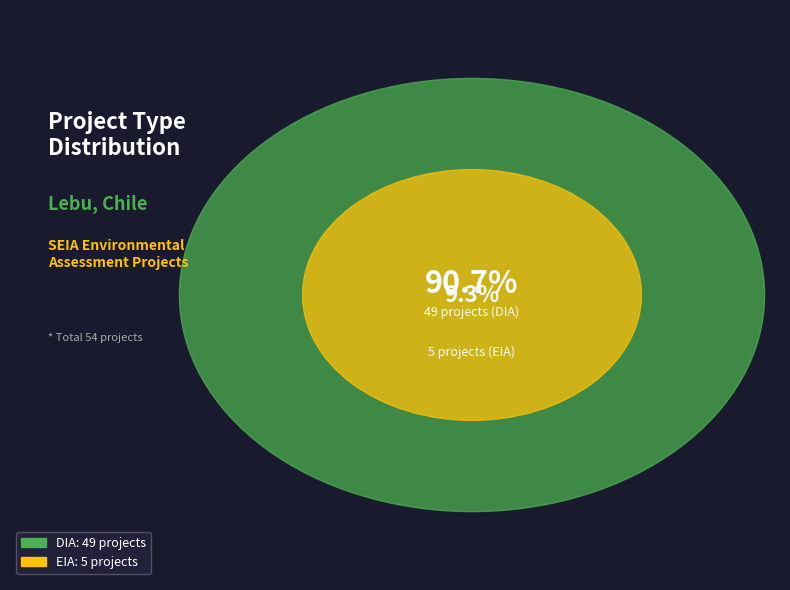

What is the majority slice?

DIA